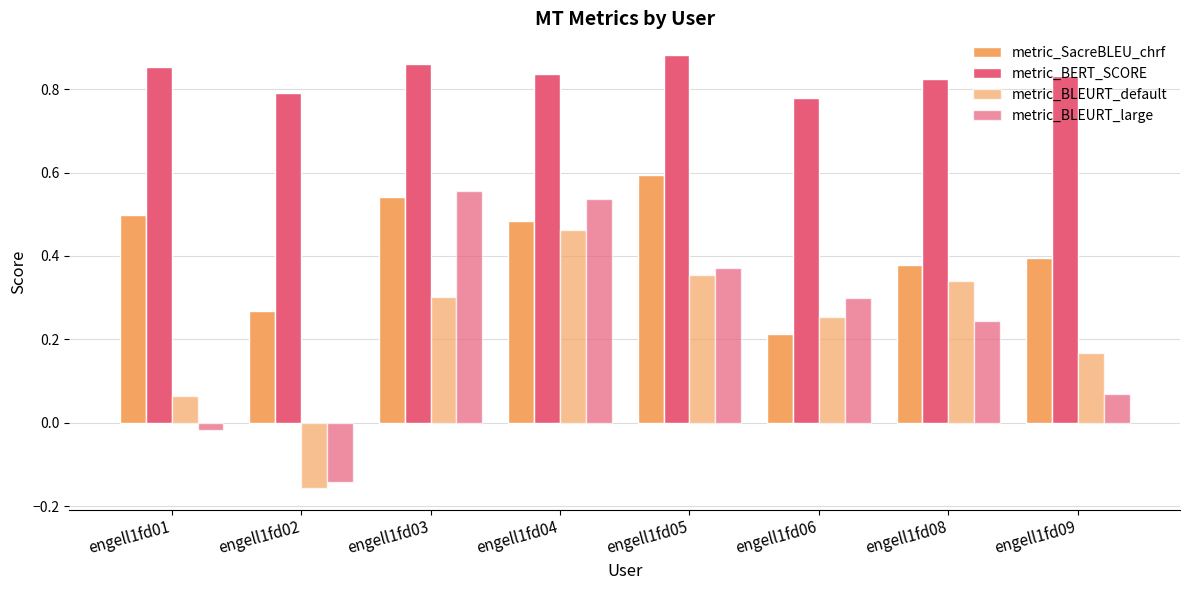

Which series changed the most between engell1fd06 and engell1fd08?

metric_SacreBLEU_chrf